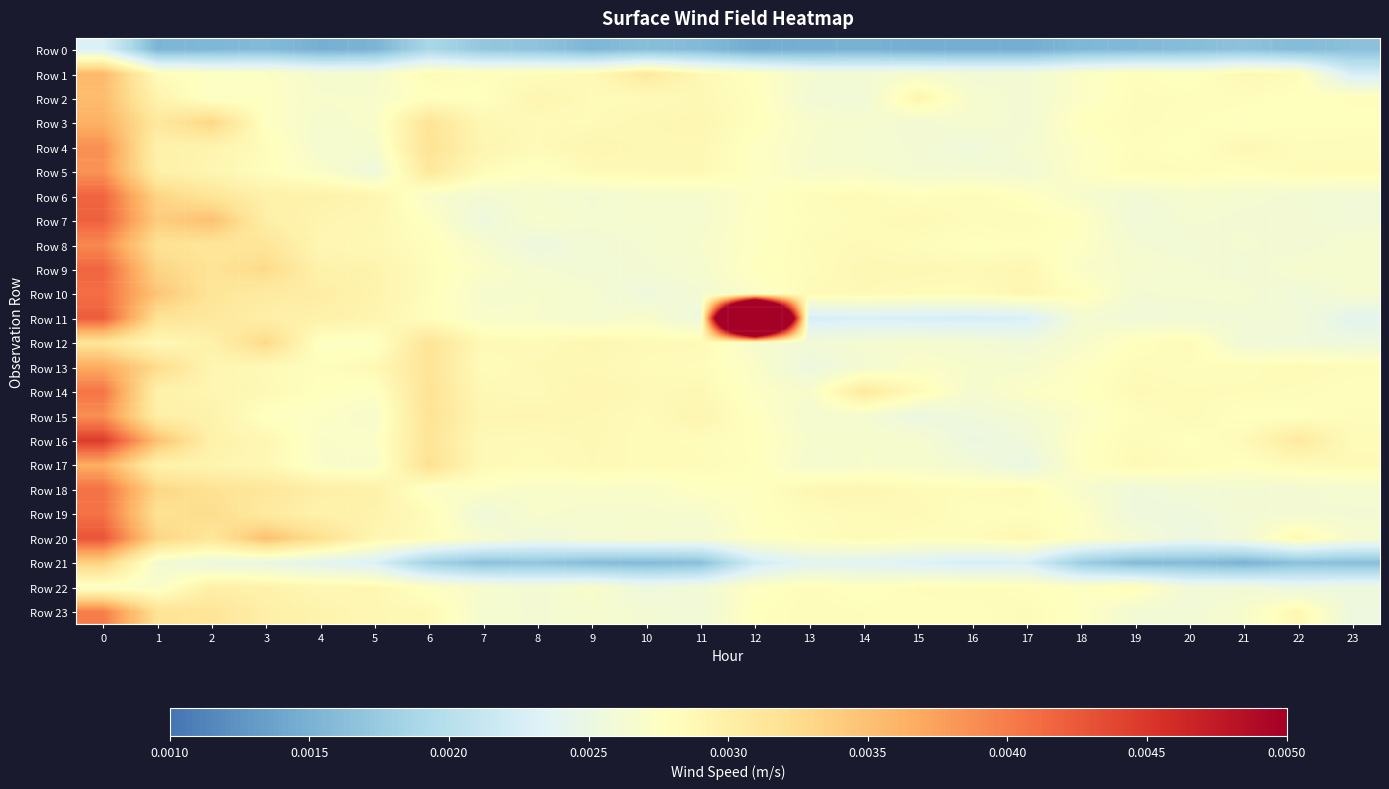

At how many categories does at least one series exceed 0?

24